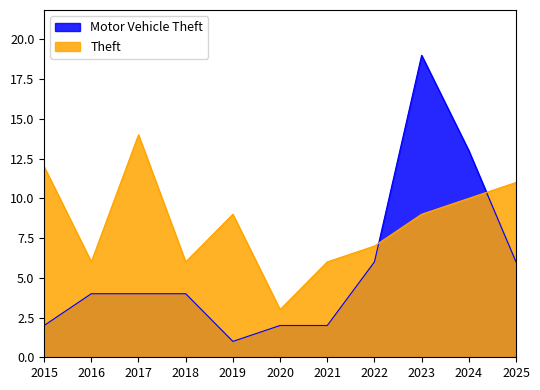

At how many categories does at least one series exceed 11?

4